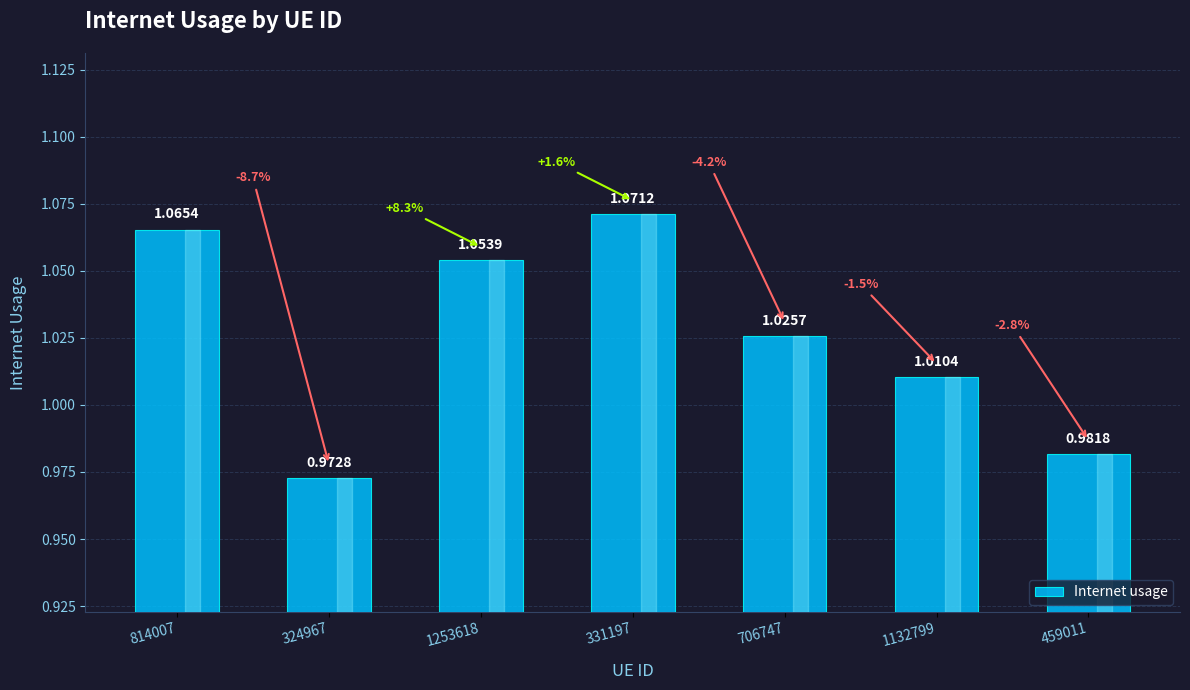

Which has a higher value, 331197 or 814007?

331197